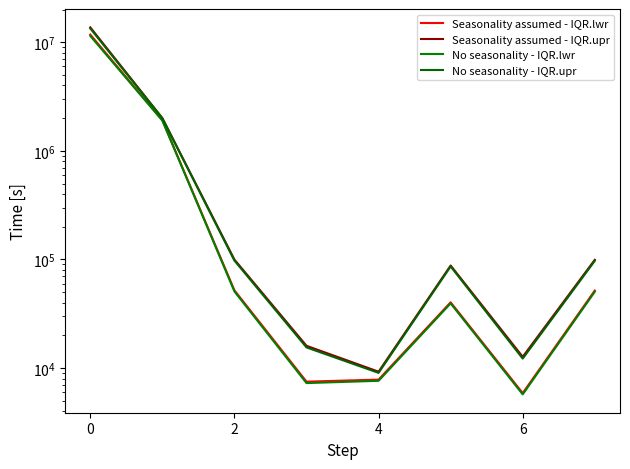

True or false: No seasonality - IQR.upr has more than 2 interior local peaks.

False